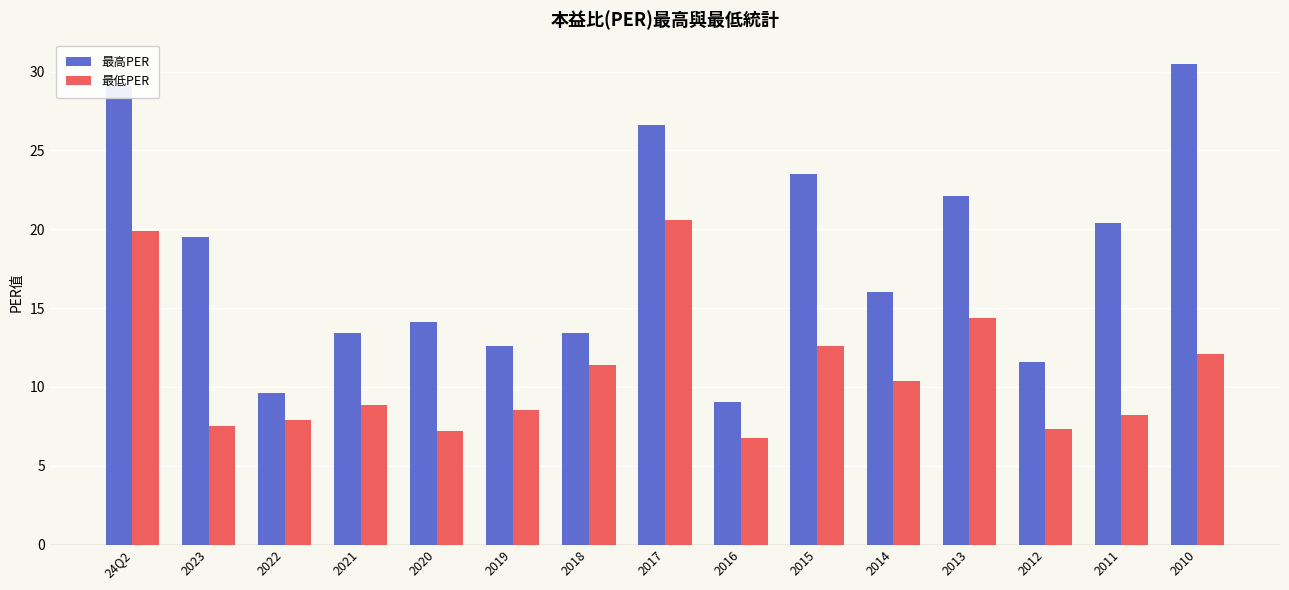

What is the difference between the maximum and minimum values in the 最低PER series?

13.8